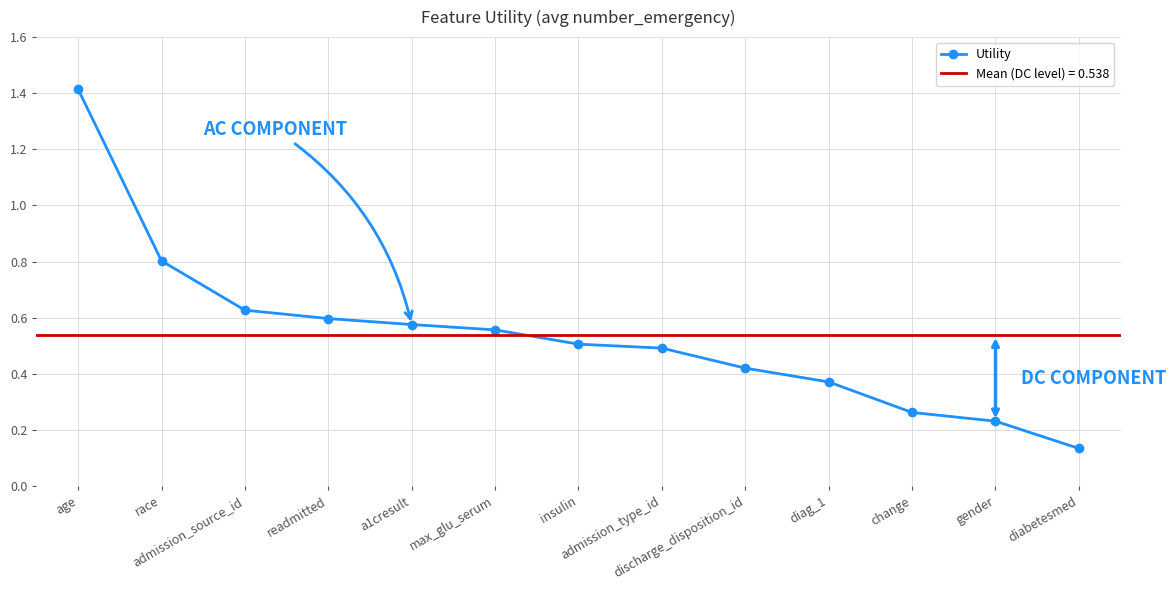

Rank the categories by value from highest to lowest.

age, race, admission_source_id, readmitted, a1cresult, max_glu_serum, insulin, admission_type_id, discharge_disposition_id, diag_1, change, gender, diabetesmed